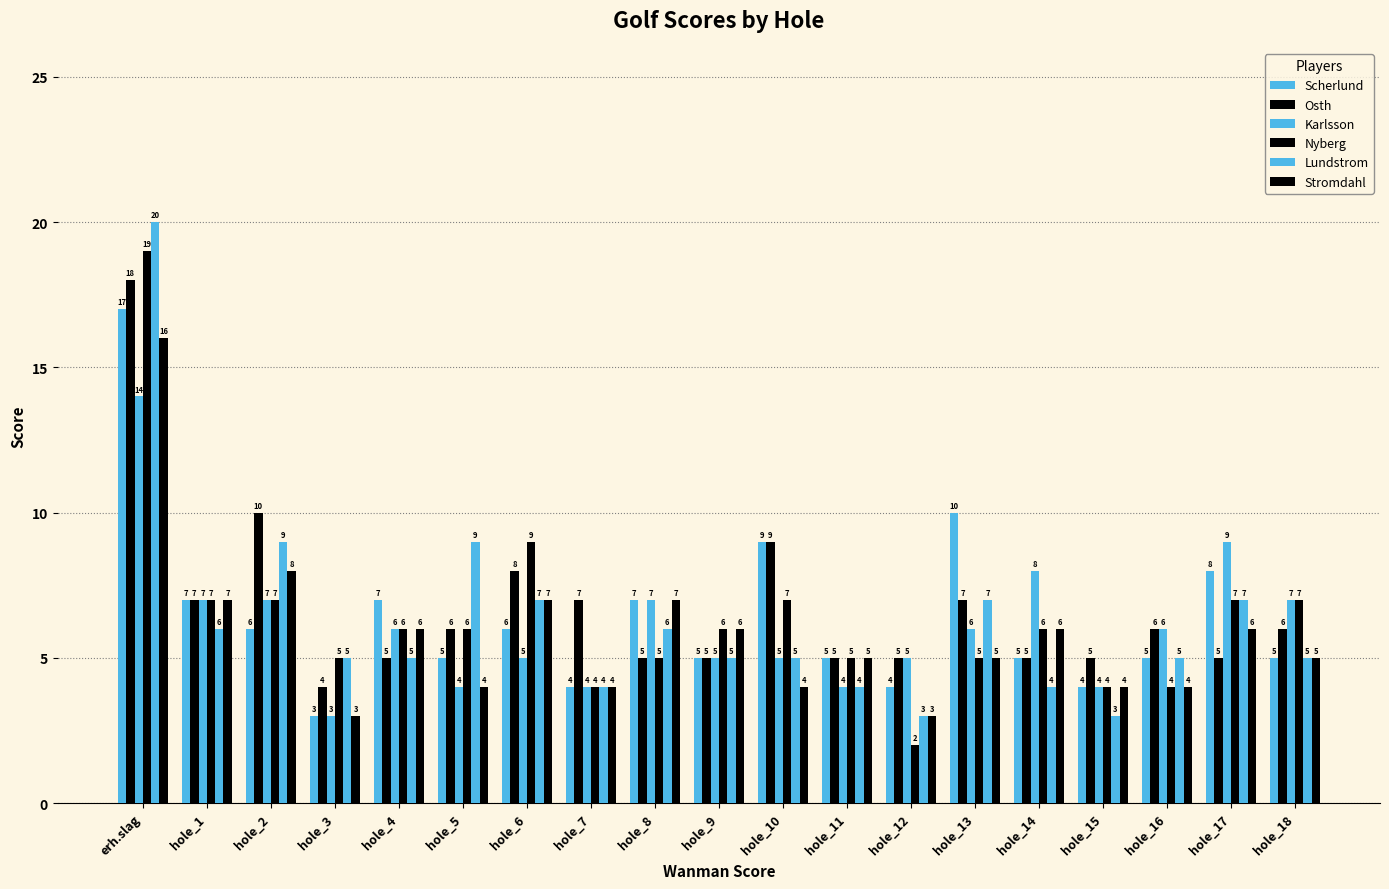

What is the total value across all series at hole_17?

42